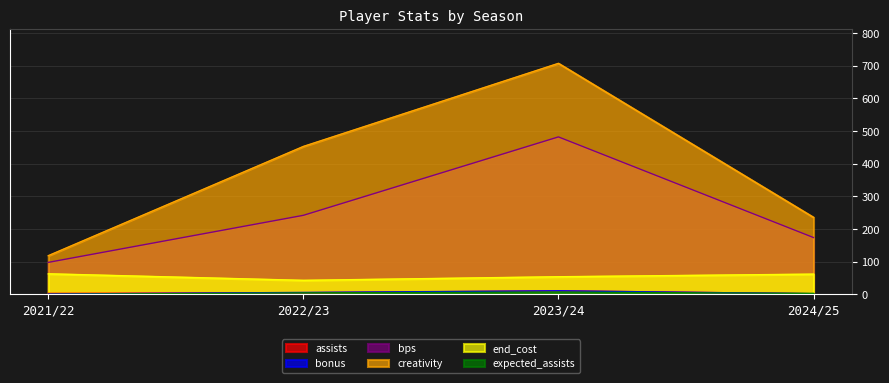

How many categories are shown in the chart?

4